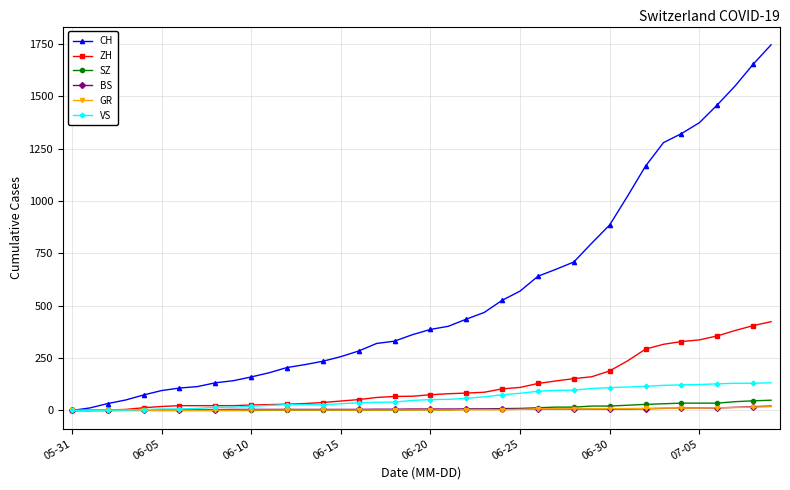

Which series has the widest spread of values?

CH